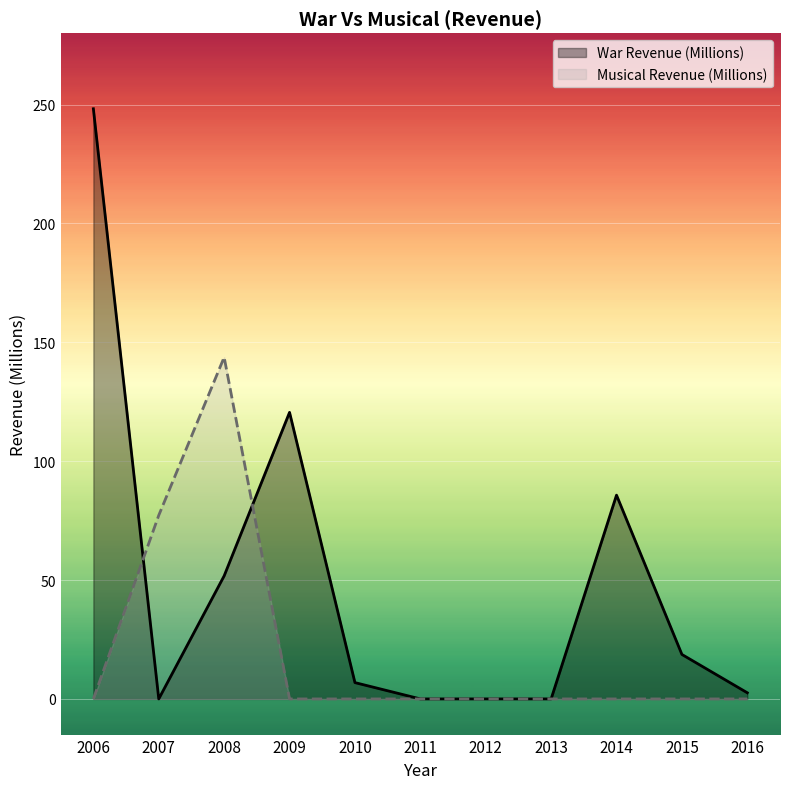

At which category does Musical Revenue (Millions) reach its first local peak?

2008